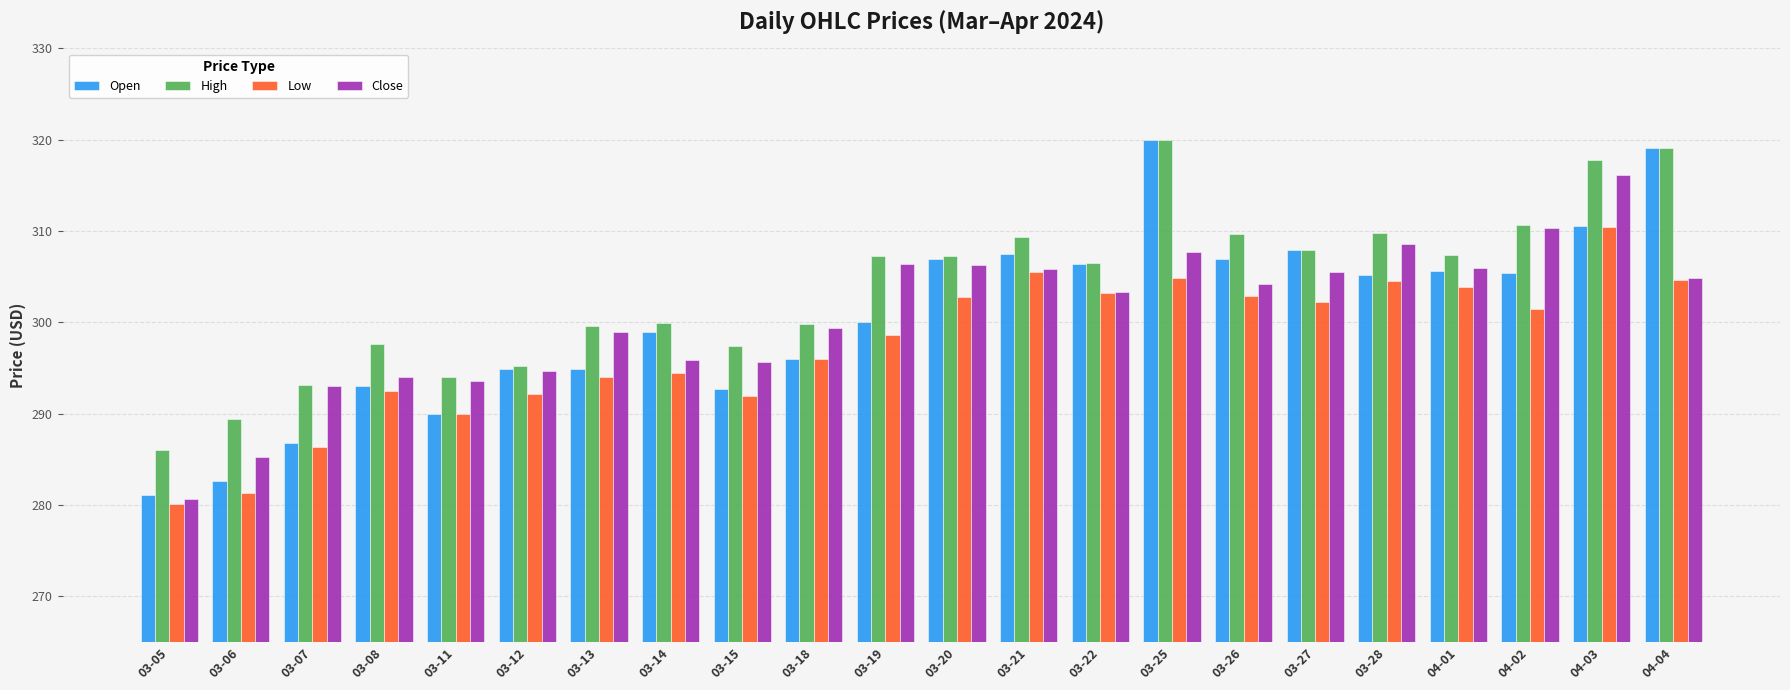

Read the High value at 04-04.

319.1